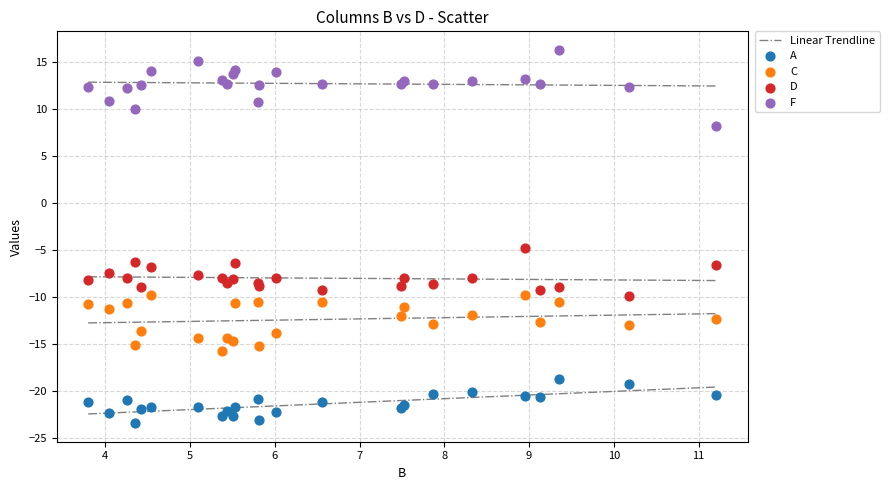

Which series contains the highest Y value?

F